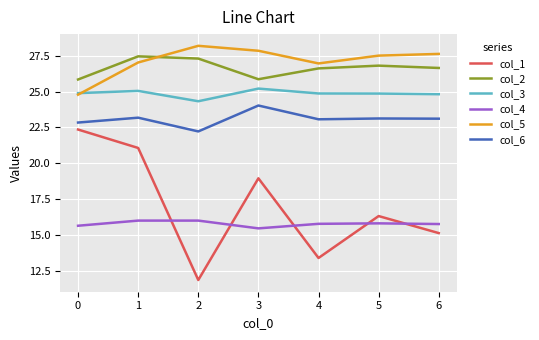

Which series has the largest range (max minus min)?

col_1